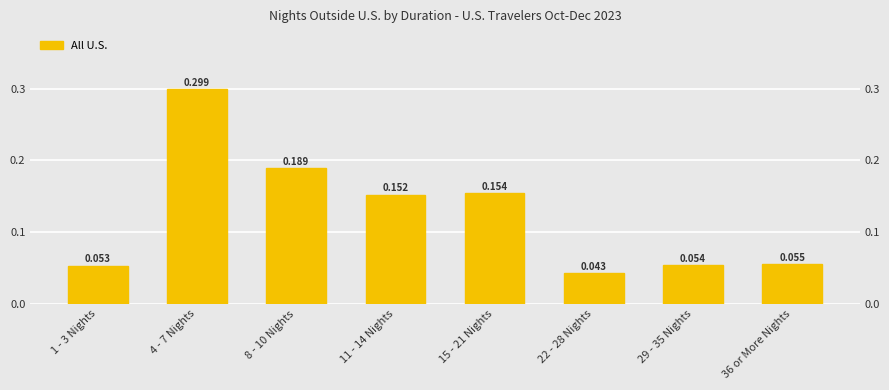

List the labels in order of value, smallest first.

22 - 28 Nights, 1 - 3 Nights, 29 - 35 Nights, 36 or More Nights, 11 - 14 Nights, 15 - 21 Nights, 8 - 10 Nights, 4 - 7 Nights